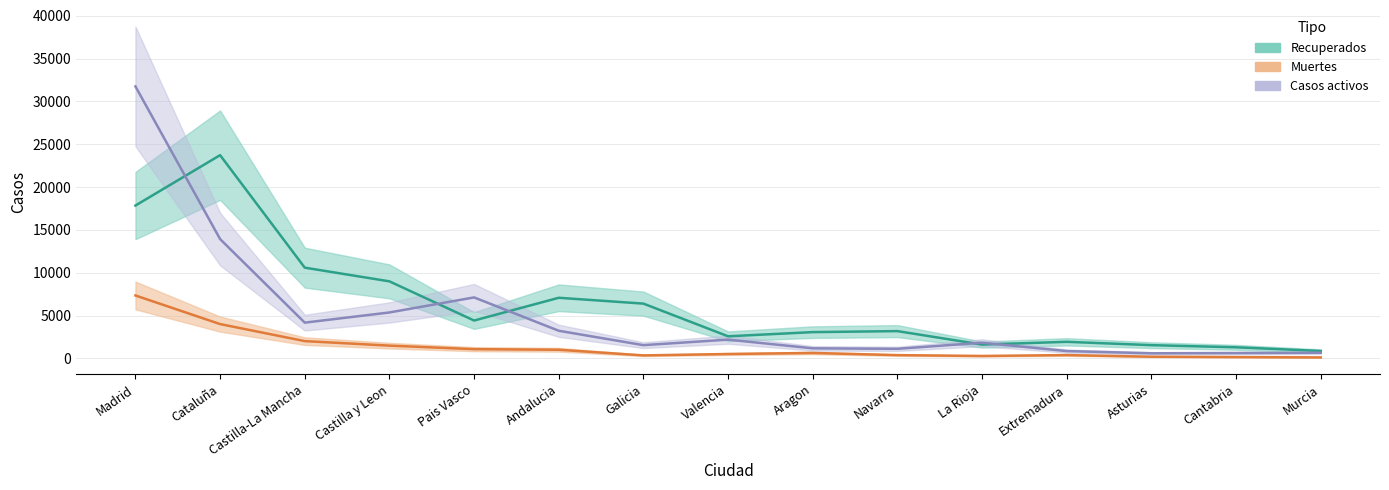

Between Aragon and Navarra, which series saw the biggest shift?

Muertes